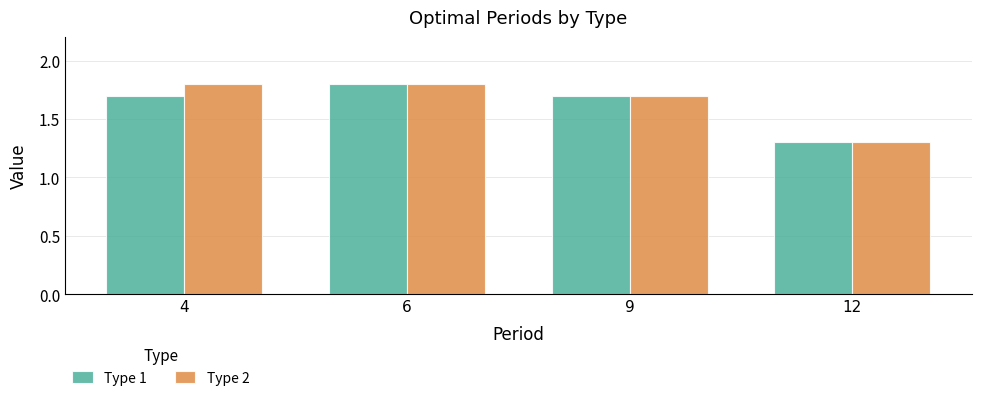

True or false: Type 1 has a value of 1.8 at 6.

True